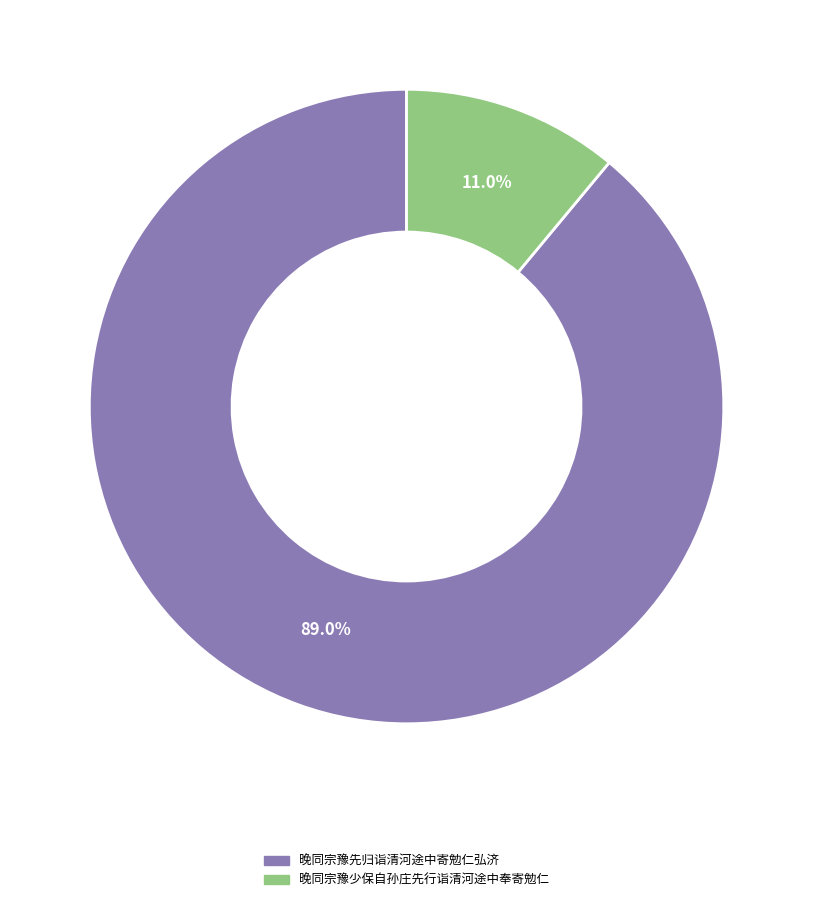

Which category accounts for the majority?

晚同宗豫先归诣清河途中寄勉仁弘济